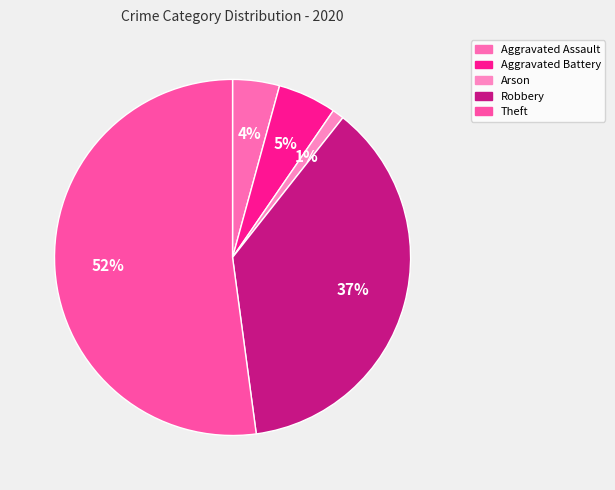

Count the number of slices in the pie.

5